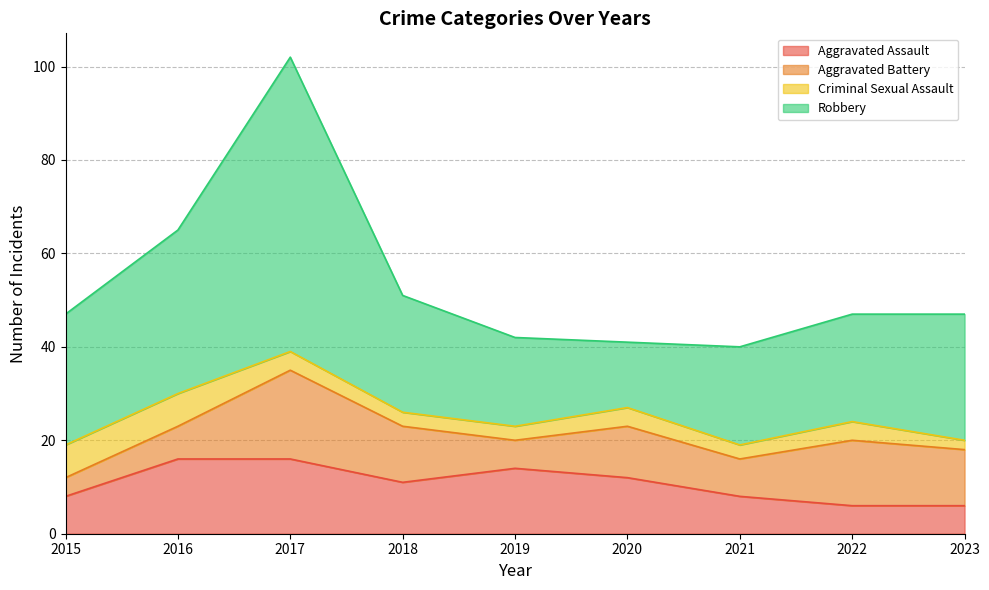

True or false: Aggravated Assault and Criminal Sexual Assault intersect in this chart.

False